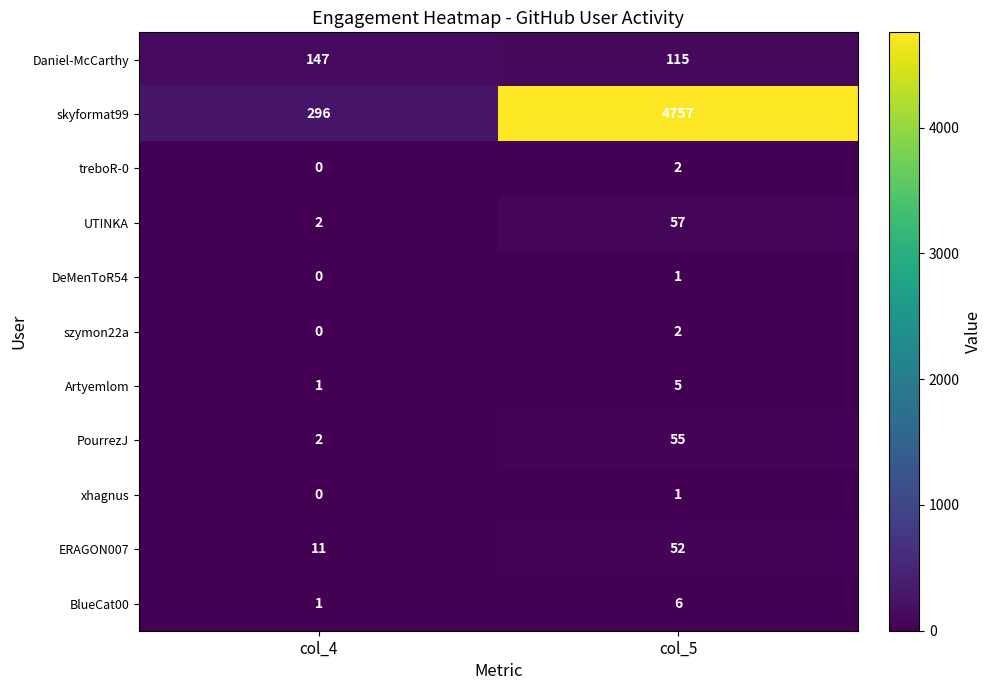

What is the approximate value of Artyemlom at col_5?

5